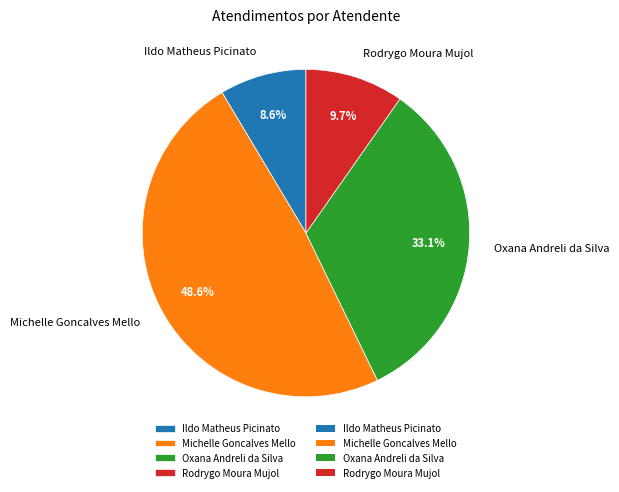

Does Rodrygo Moura Mujol represent more than half of the total?

No